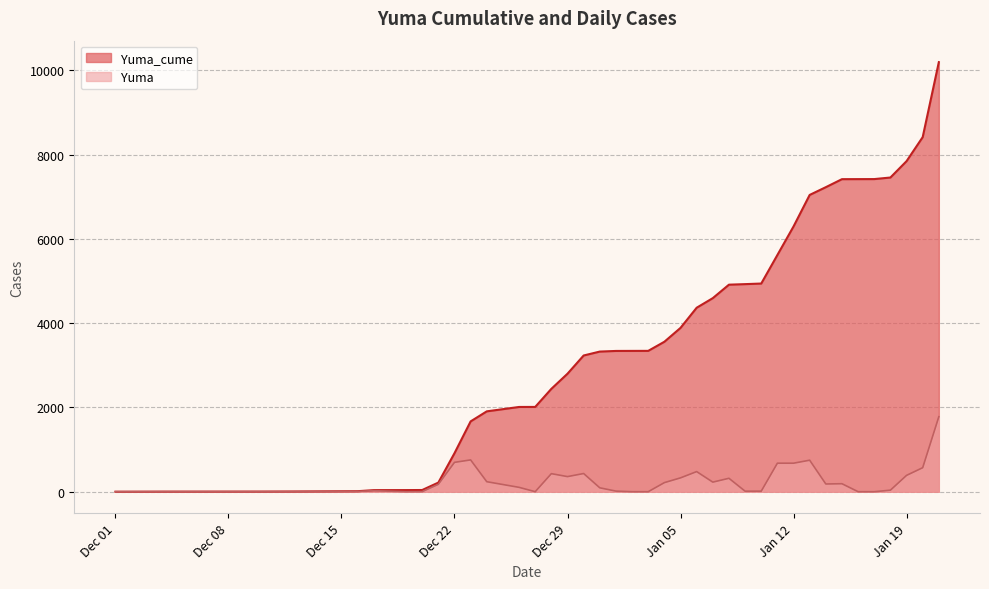

How many distinct data groups are displayed?

2